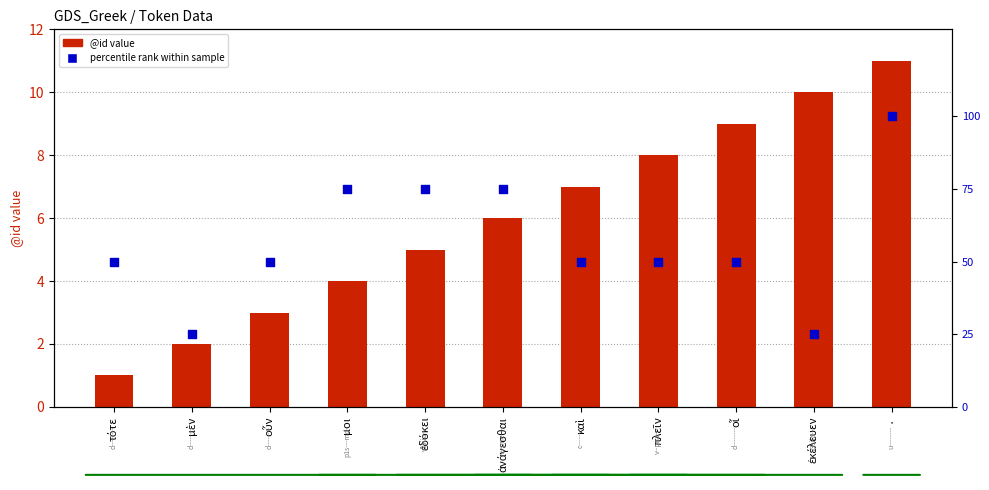

At which category is the sum across all series the highest?

·